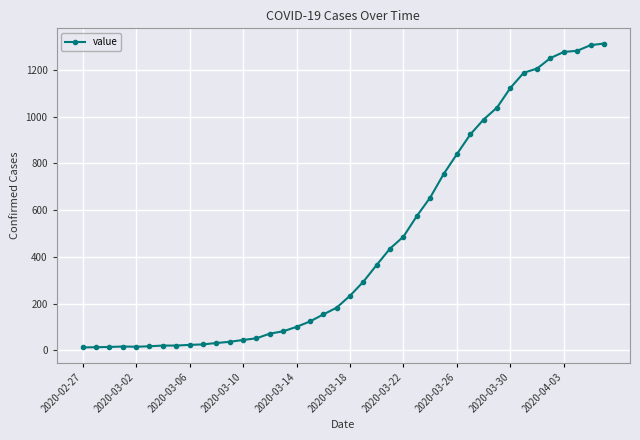

What is the maximum value shown in the chart?

1313